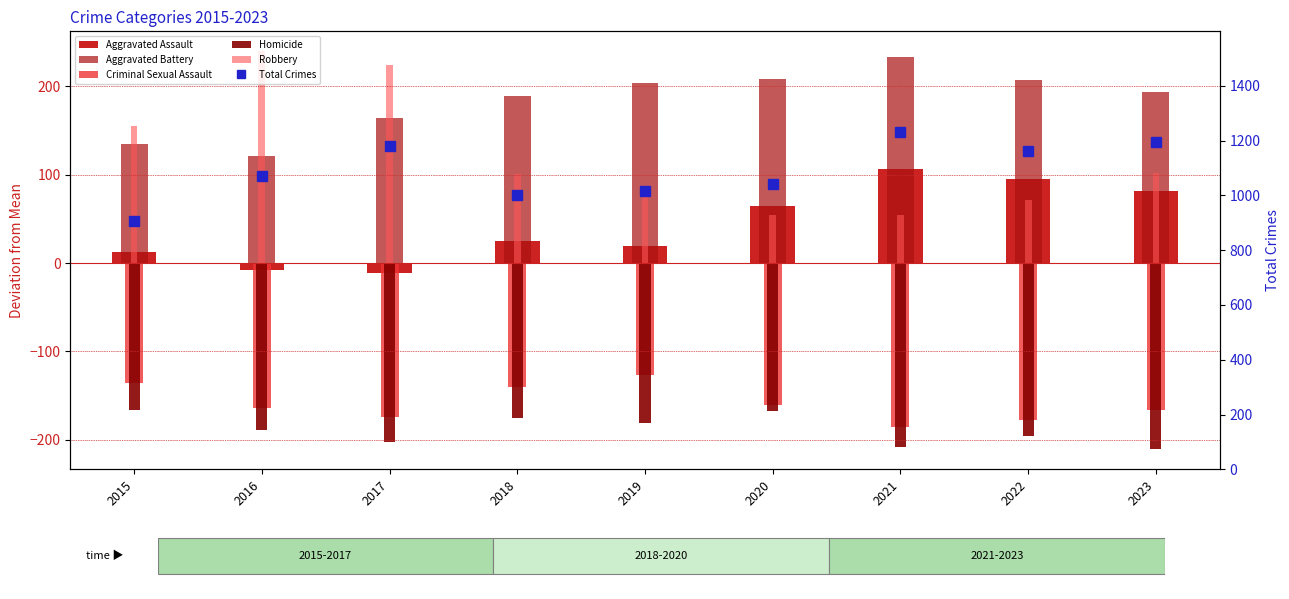

Which series has the largest total across all categories?

Total Crimes